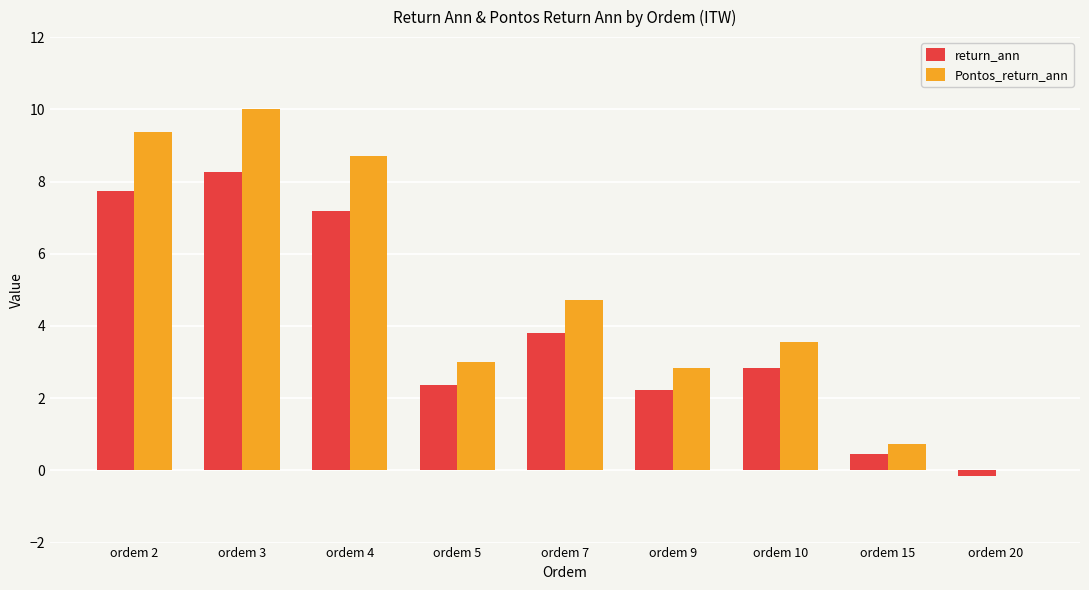

How many positive values does the return_ann series have?

8